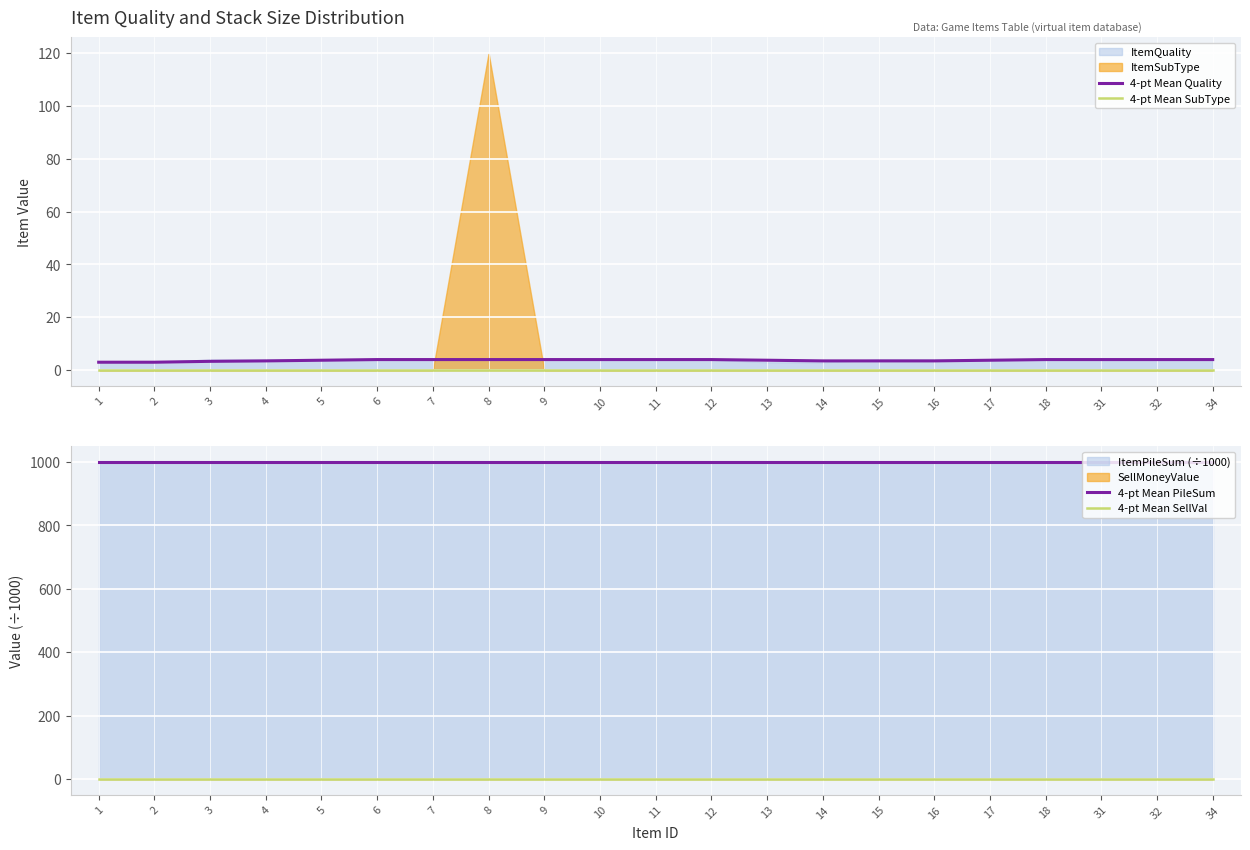

The value of 4-pt Mean Quality at 6 is 4.0. True or false?

True